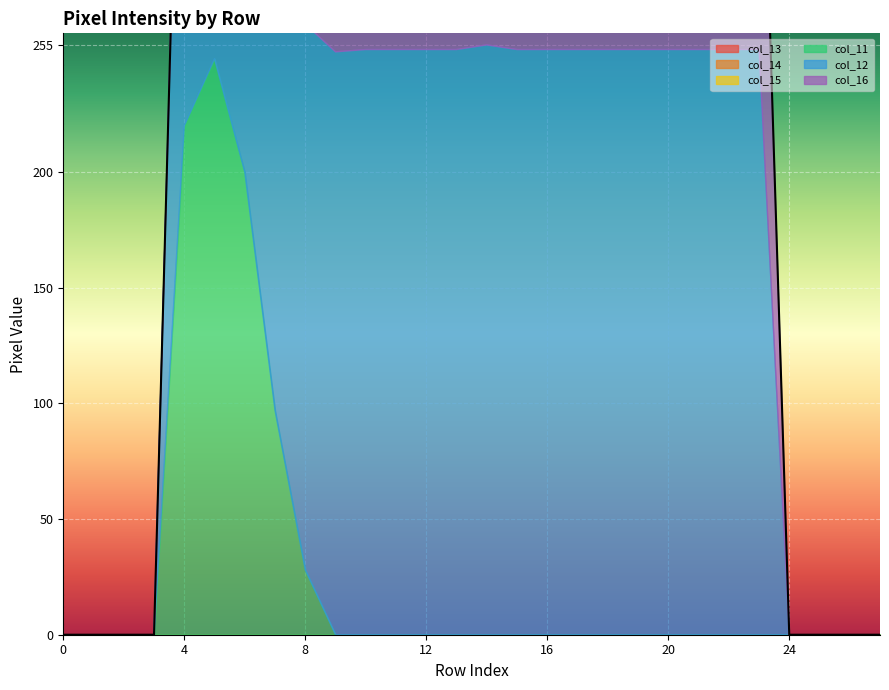

True or false: col_14 has more than 0 points higher than both neighbors.

False